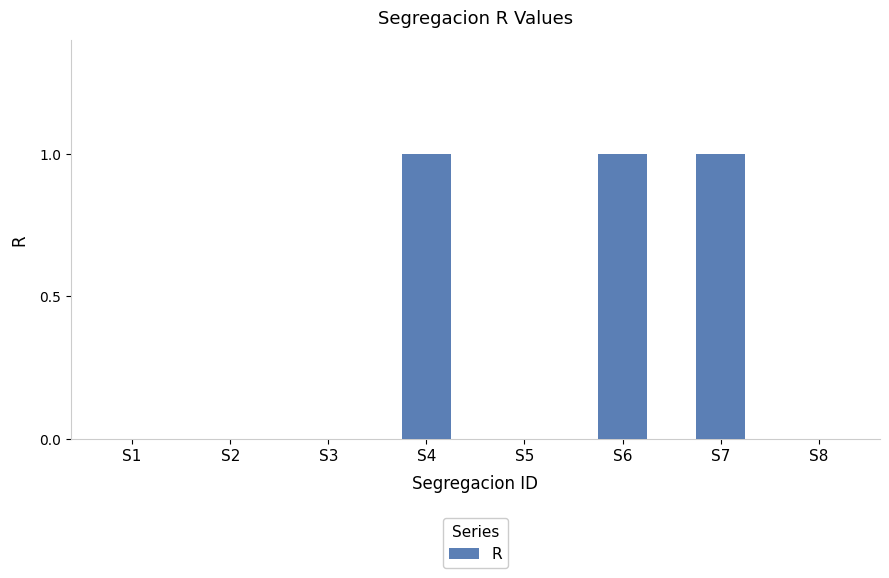

Is it true that the value at S1 is 1?

False